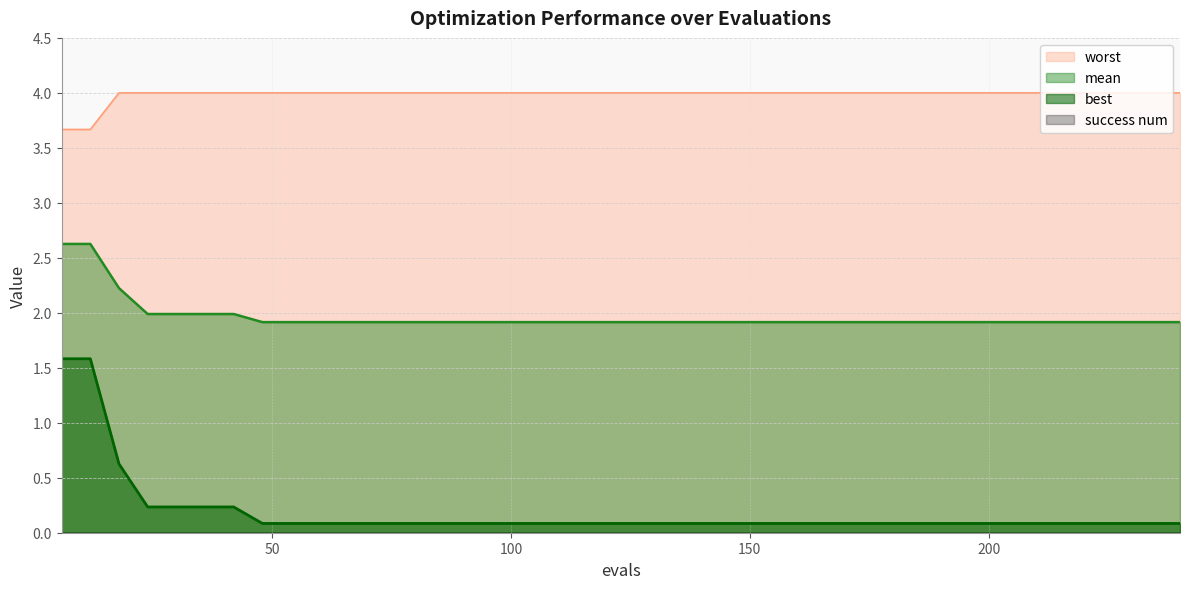

What is the difference between the maximum and minimum values in the best series?

1.5